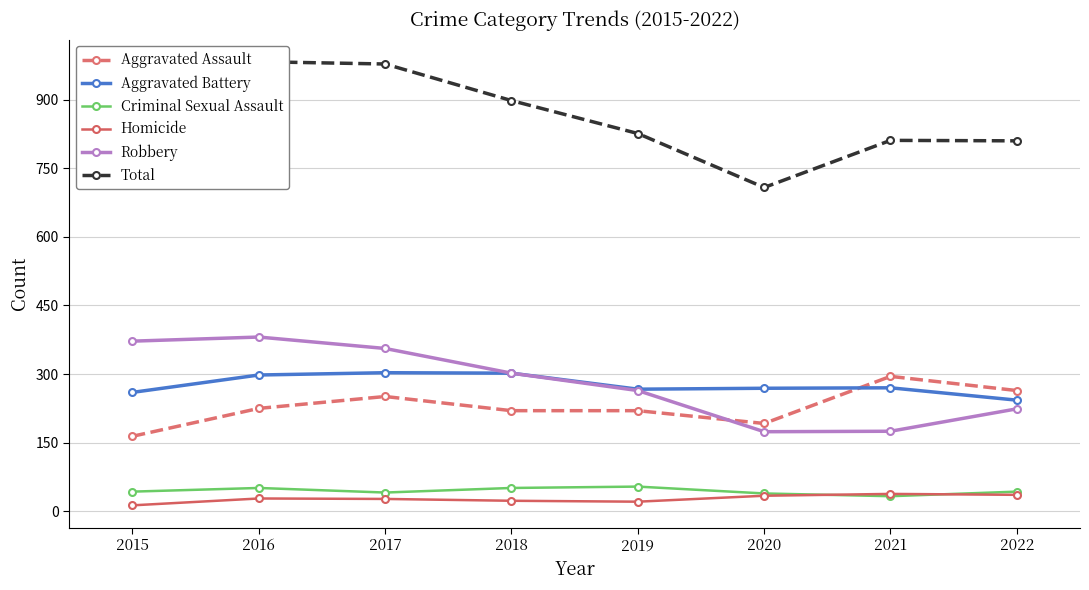

What is the sum of the Criminal Sexual Assault values at 2021 and 2017?

74